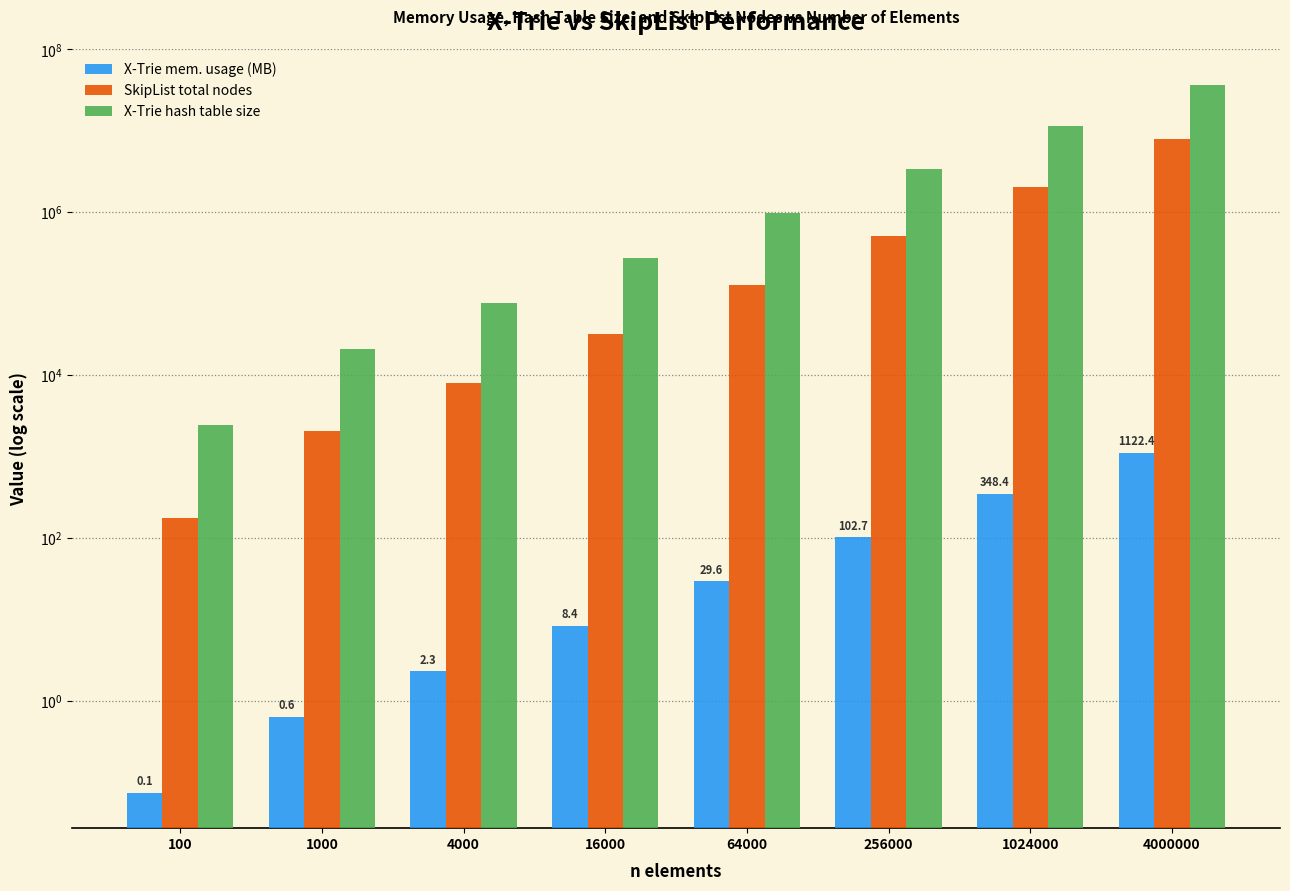

What is the difference between the second highest and second lowest values in the X-Trie hash table size series?

11395692.0